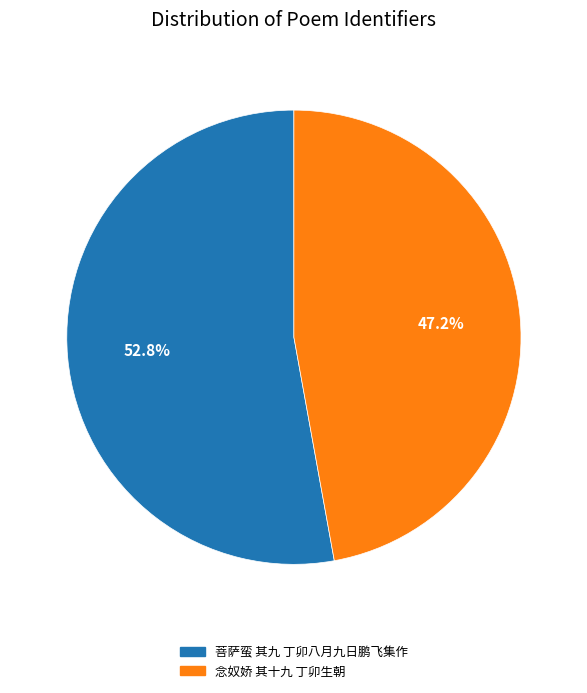

Between 菩萨蛮 其九 丁卯八月九日鹏飞集作 and 念奴娇 其十九 丁卯生朝, which is larger?

菩萨蛮 其九 丁卯八月九日鹏飞集作